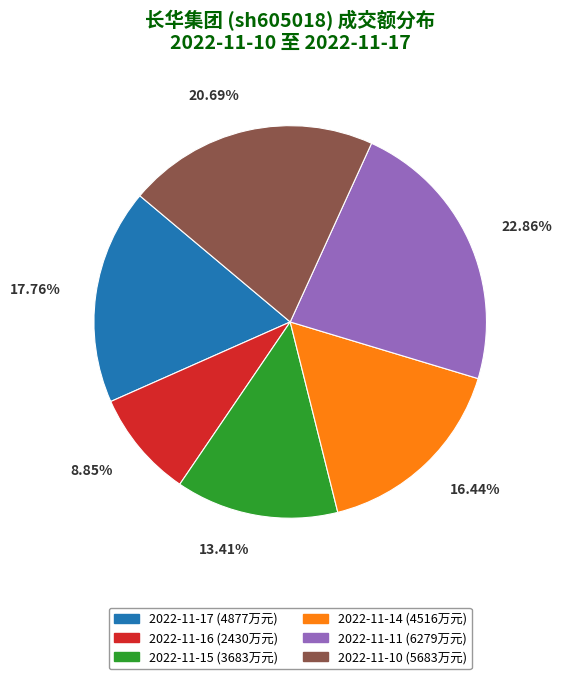

Does 2022-11-16 account for over 50% of the chart?

No